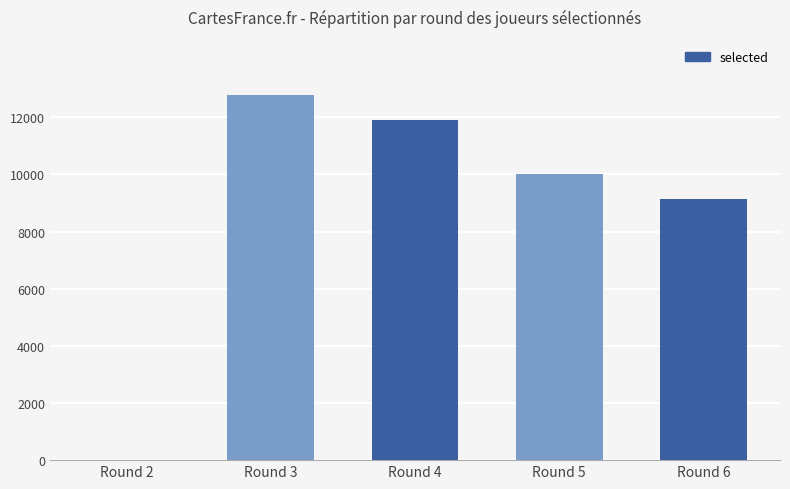

What is the sum of the values at Round 4 and Round 5?

21927